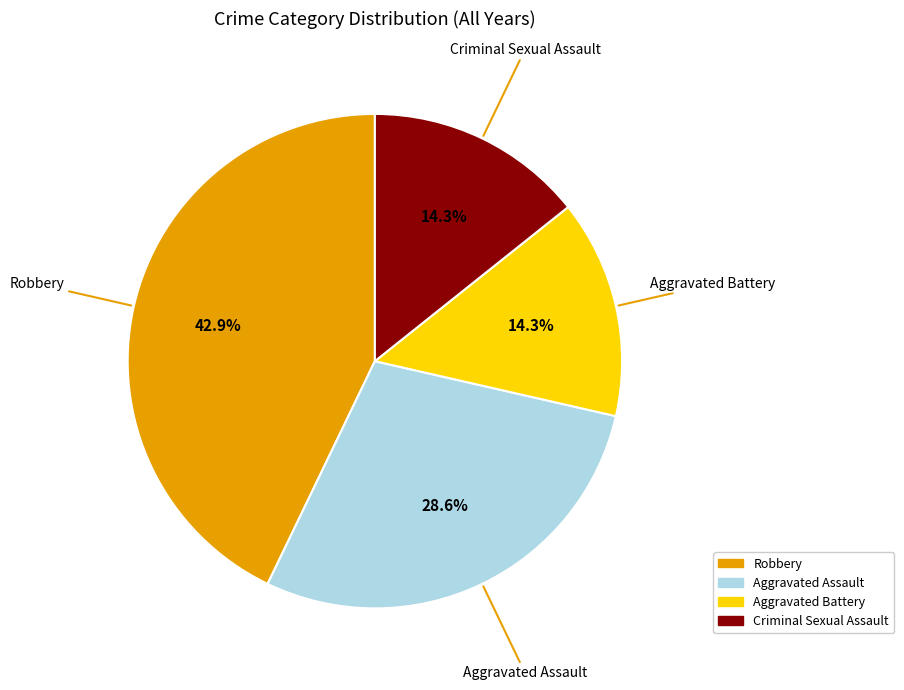

Is the sum of Robbery and Criminal Sexual Assault greater than half?

Yes